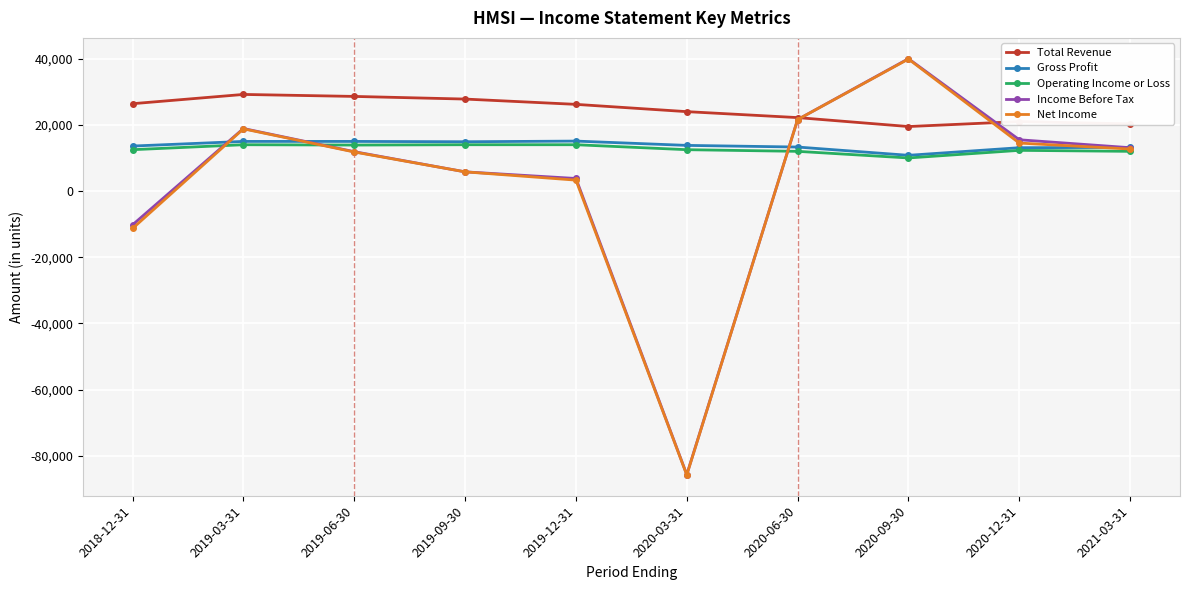

Where is Net Income nearest to the value -22950?

2018-12-31